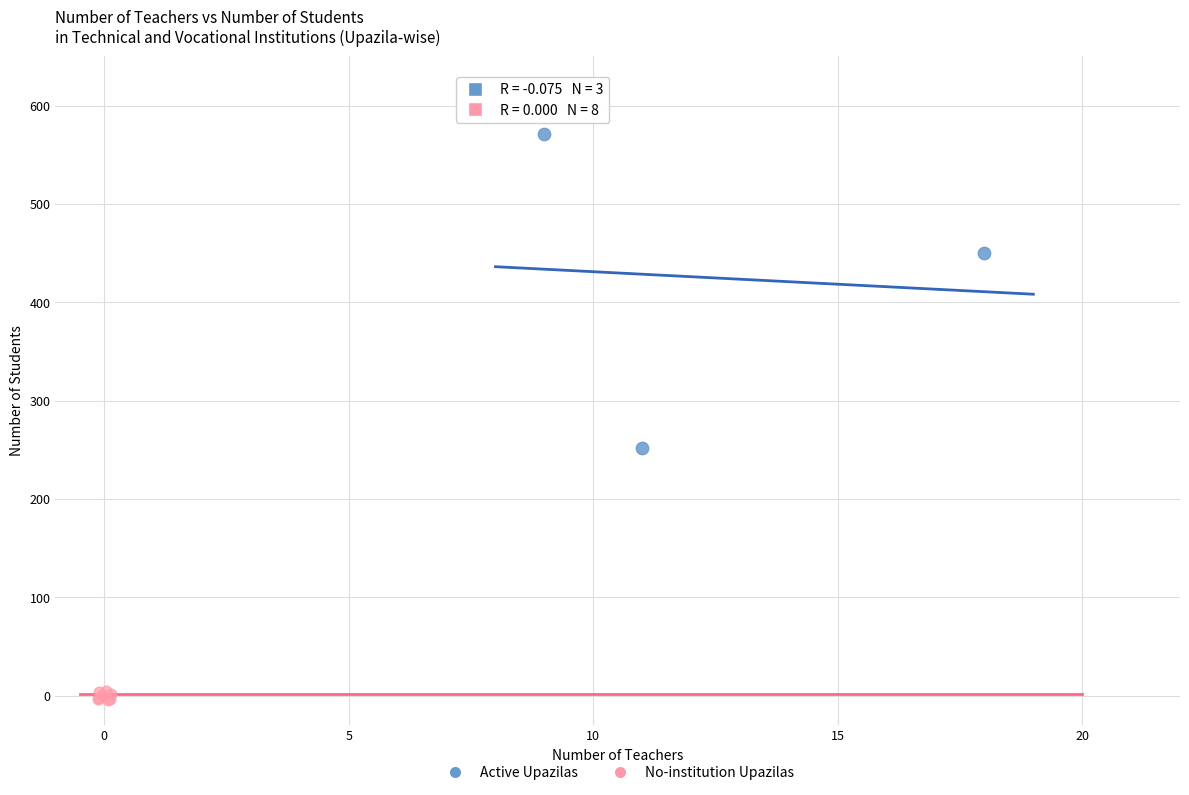

What are all the series names shown in the legend?

Active Upazilas, No-institution Upazilas